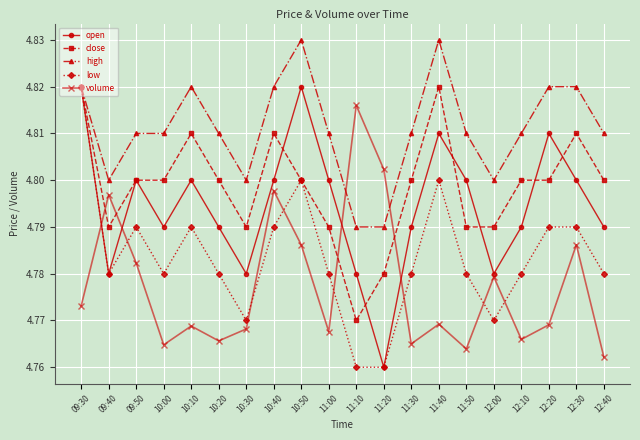

Where is volume nearest to the value 4?

12:40